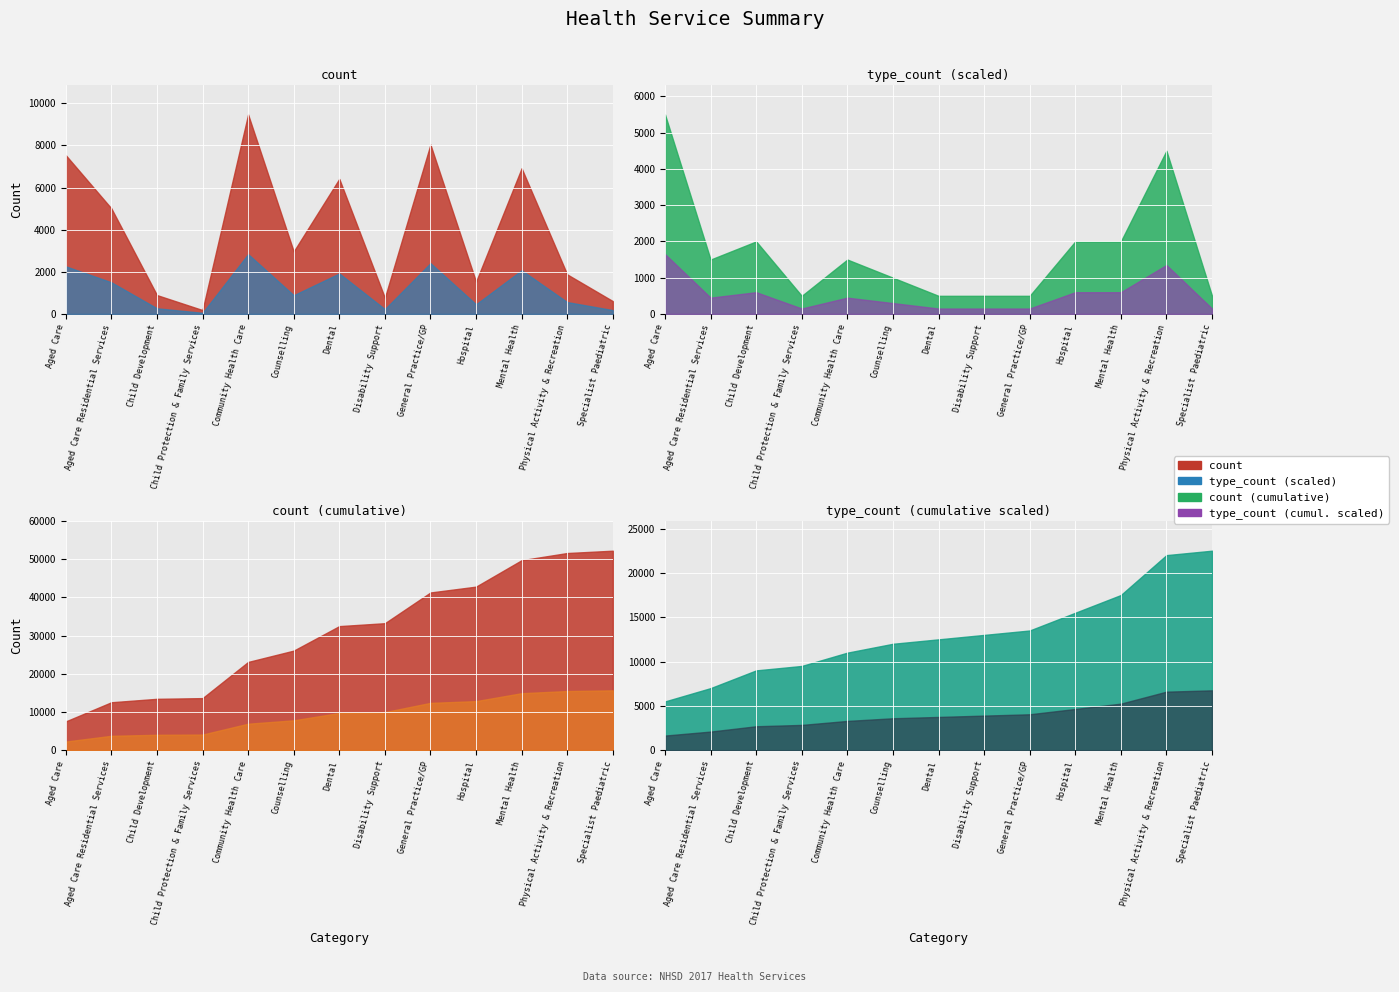

At which label is count closest to 4826?

Aged Care Residential Services